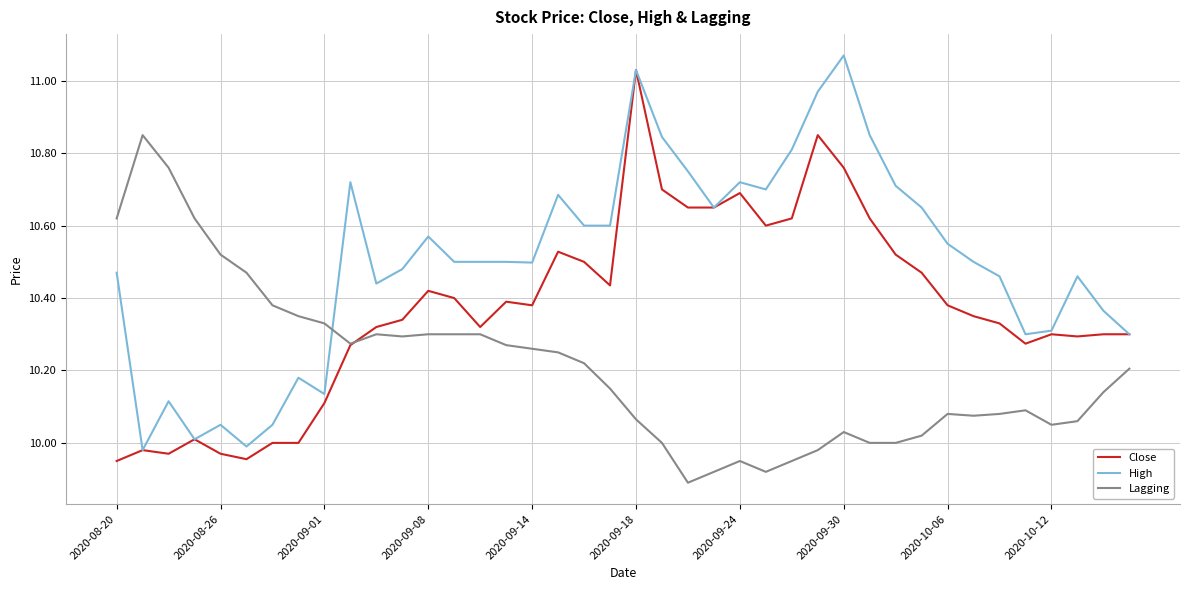

What is the difference between the second highest and minimum values in the Close series?

0.9